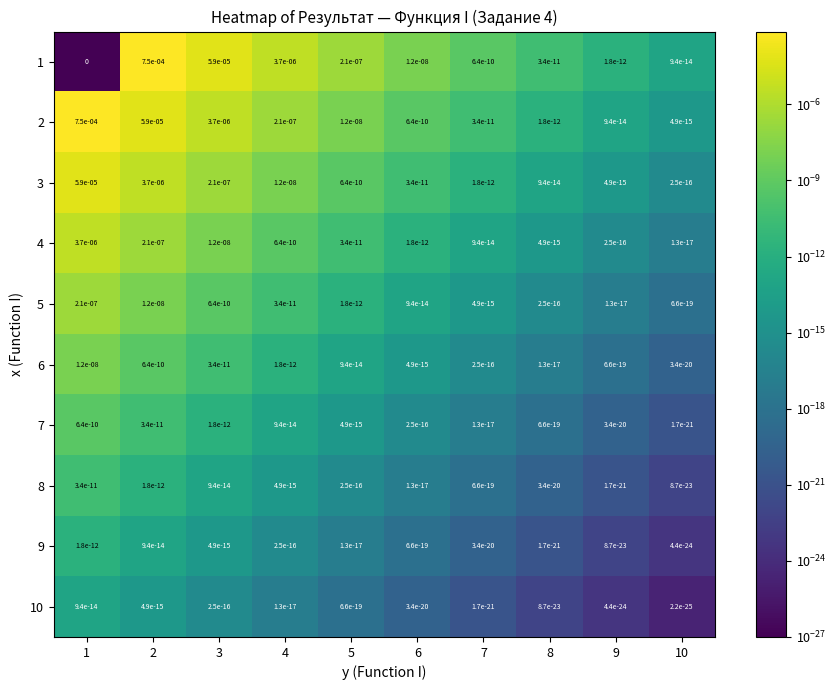

How many distinct data groups are displayed?

10